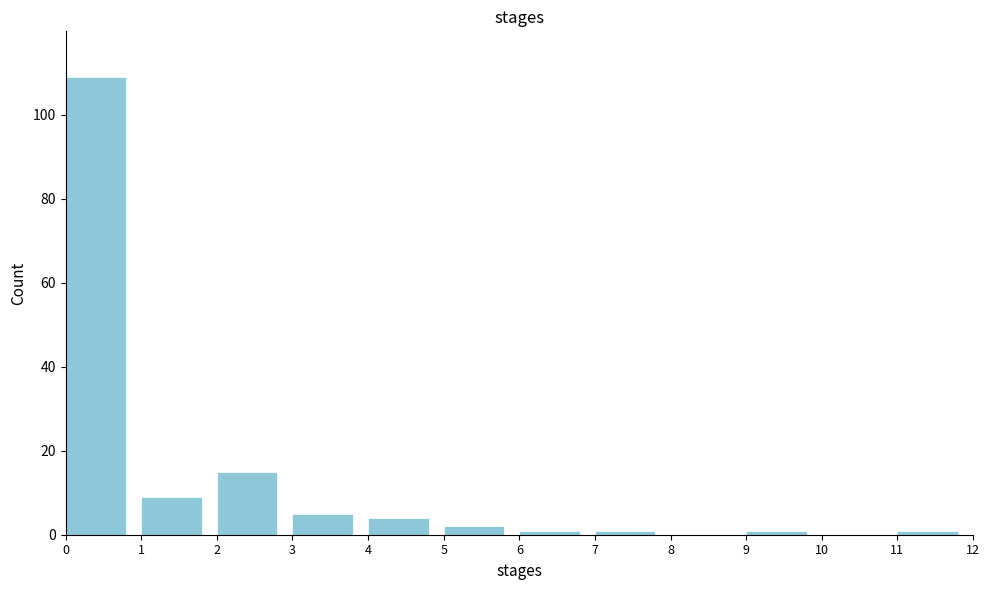

Reading left to right, transcribe this chart: for each bar, give the range it covers on the x-axis and its height. The values are not printed on the chart, so give them approximately, as read against the axis.

0 to 1: 110
1 to 2: 10
2 to 3: 16
3 to 4: 6
4 to 5: 4
5 to 6: 2
6 to 7: under 2
7 to 8: under 2
8 to 9: 0
9 to 10: under 2
10 to 11: 0
11 to 12: under 2